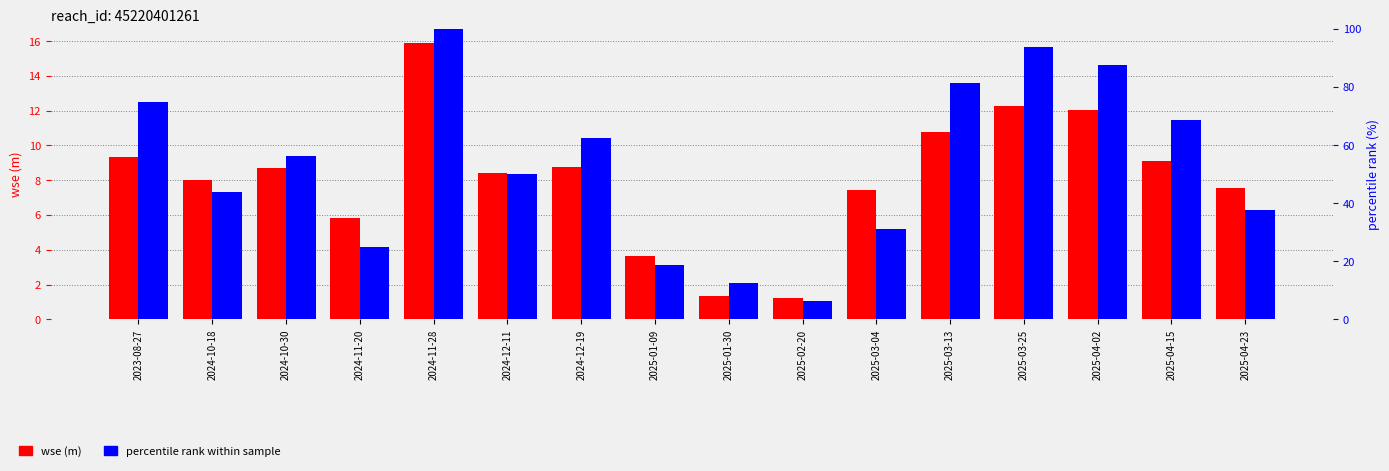

Reading left to right, list all the values displayed in this chart.

wse (m): 2023-08-27=9.3	2024-10-18=8.0	2024-10-30=8.7	2024-11-20=5.8	2024-11-28=15.9	2024-12-11=8.4	2024-12-19=8.8	2025-01-09=3.6	2025-01-30=1.3	2025-02-20=1.2	2025-03-04=7.4	2025-03-13=10.8	2025-03-25=12.3	2025-04-02=12.0	2025-04-15=9.1	2025-04-23=7.6
percentile rank within sample: 2023-08-27=75.0	2024-10-18=43.8	2024-10-30=56.2	2024-11-20=25.0	2024-11-28=100.0	2024-12-11=50.0	2024-12-19=62.5	2025-01-09=18.8	2025-01-30=12.5	2025-02-20=6.2	2025-03-04=31.2	2025-03-13=81.2	2025-03-25=93.8	2025-04-02=87.5	2025-04-15=68.8	2025-04-23=37.5